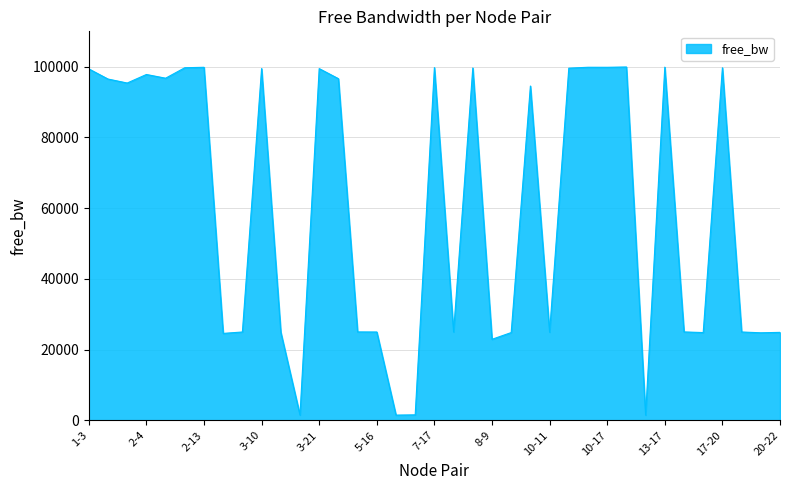

What is the maximum value shown in the chart?

99921.2